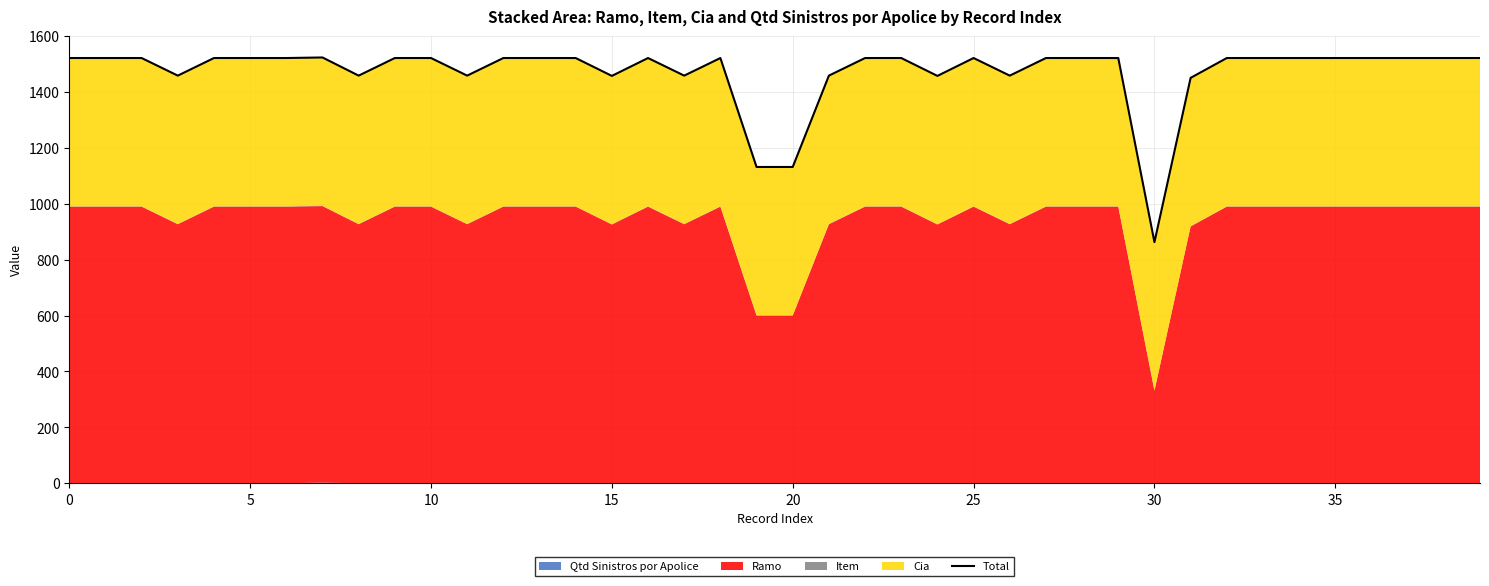

What is the label of the 28th point from the left?

27